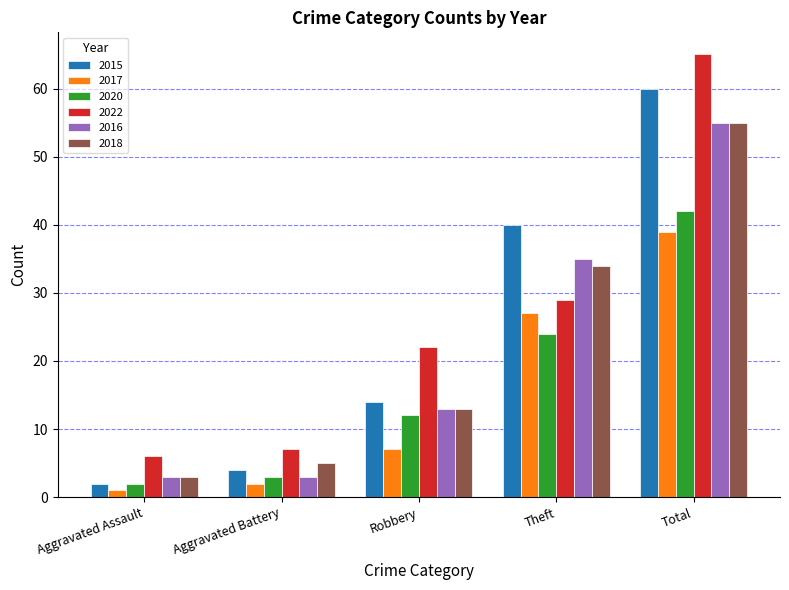

What is the difference between the highest and lowest values at Theft?

16